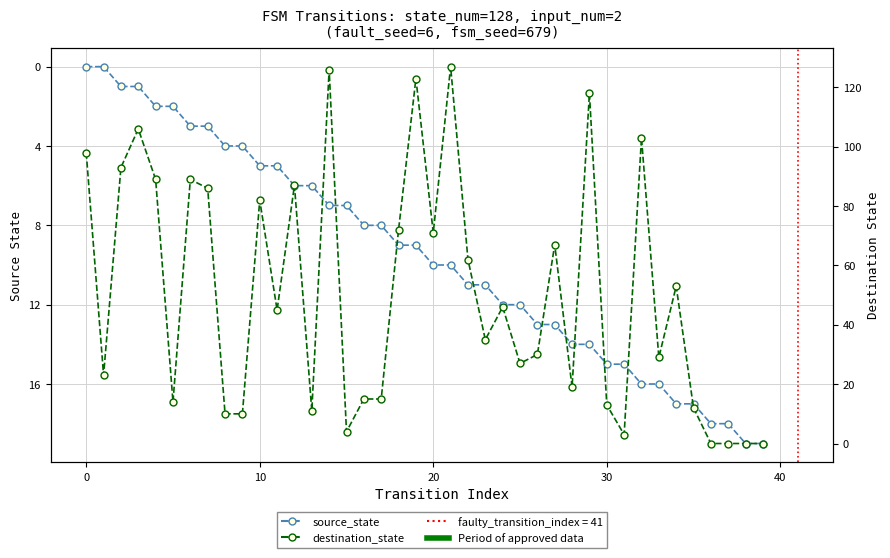

How many values in the destination_state series exceed 45?

19